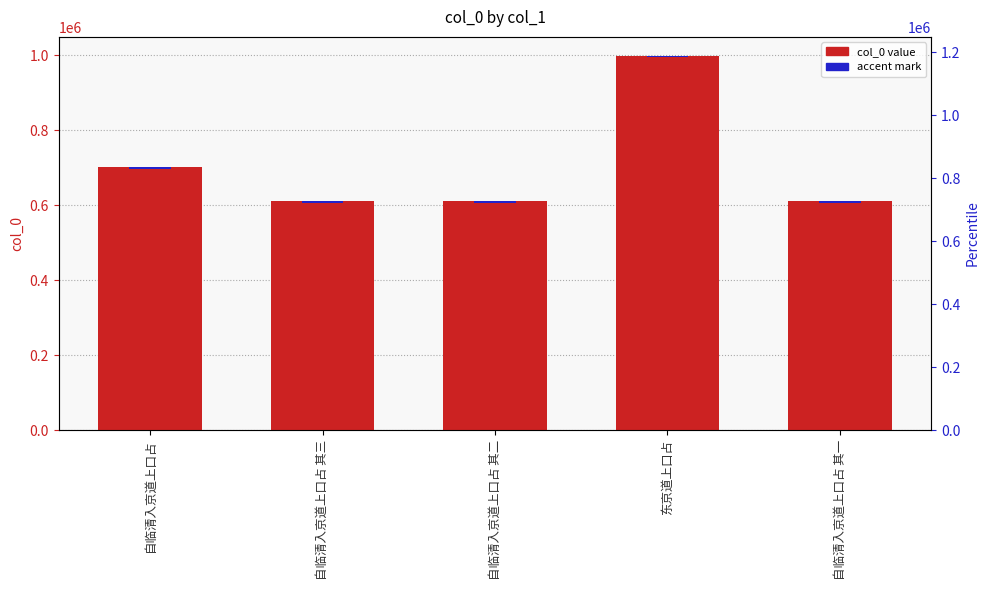

What is the difference between the col_0 values at 东京道上口占 and 自临清入京道上口占 其三?

388728.0